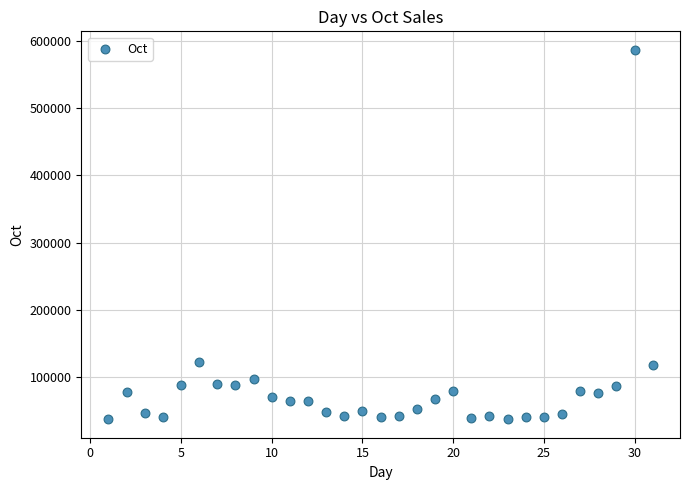

What is the range of X values (max minus min)?

30